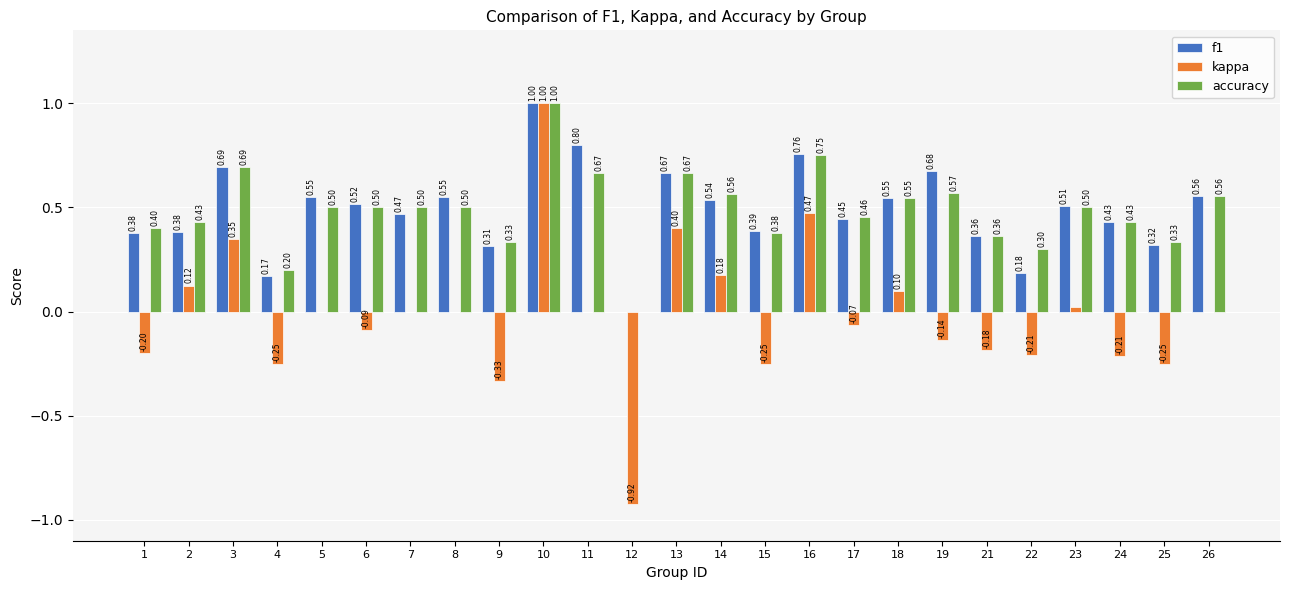

Between 3 and 15, which series saw the biggest shift?

kappa